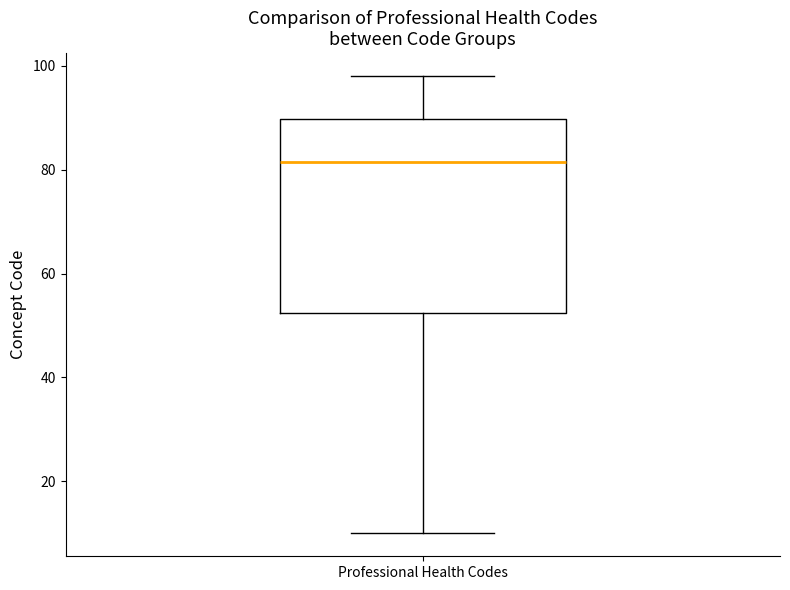

Read this box plot against the y-axis: the position of the median line, the range covered by the box, and the ends of both whiskers. The values are not printed on the chart, so give them approximately, as read against the axis.

median 82, box 52 to 90, whiskers 10 to 98